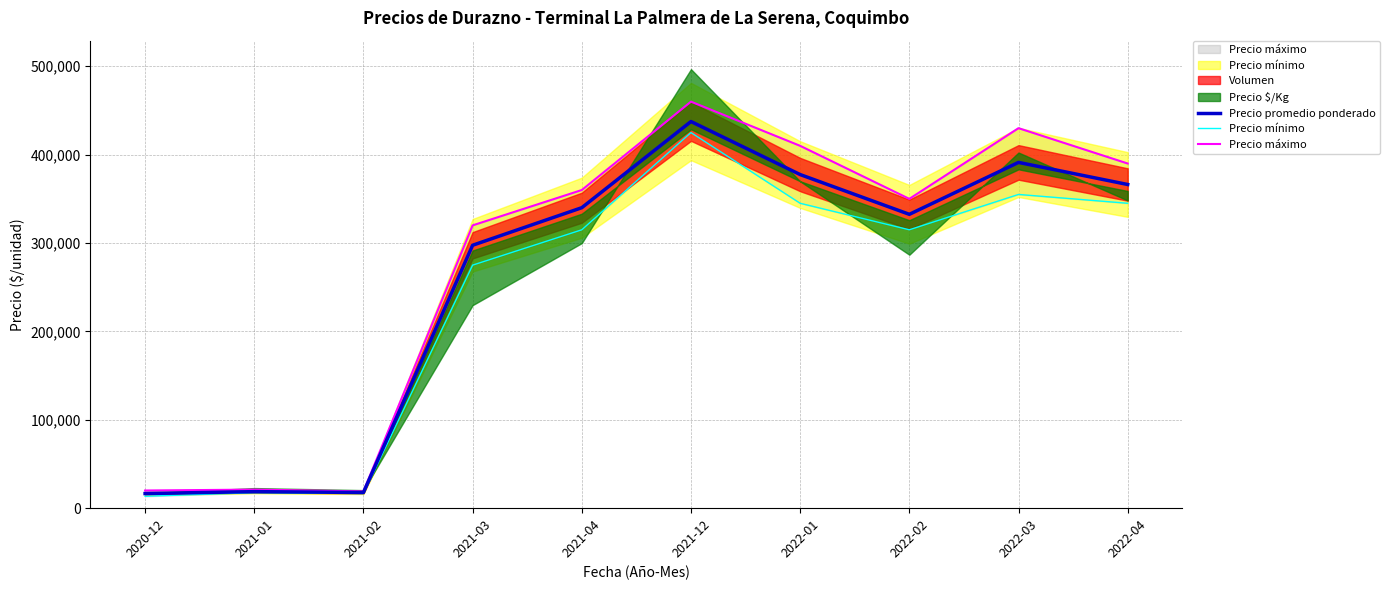

Between 2021-03 and 2021-12, which is larger?

2021-12